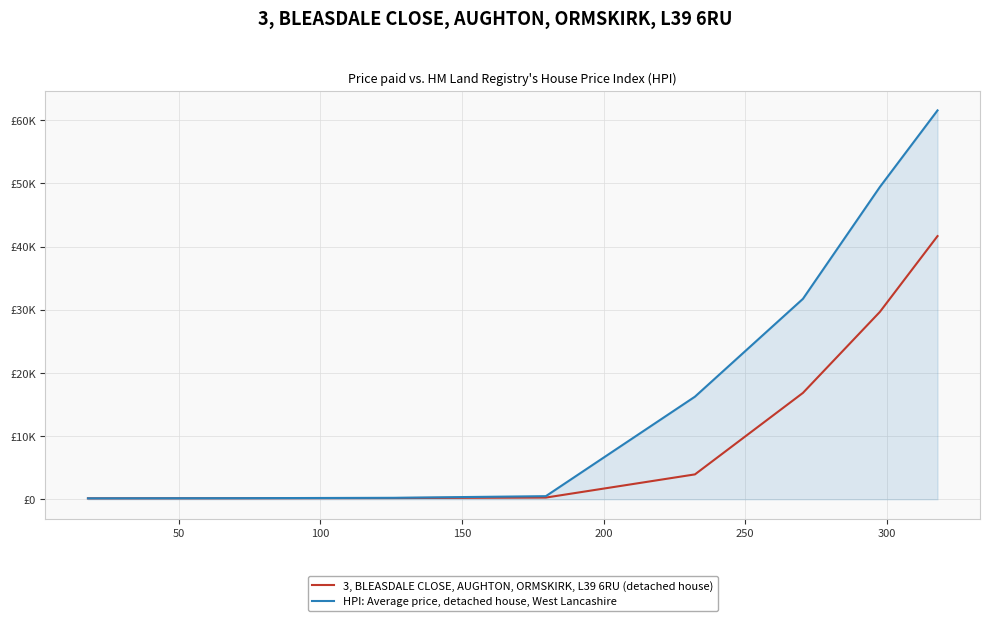

Does the chart display data point markers on the line(s)?

No